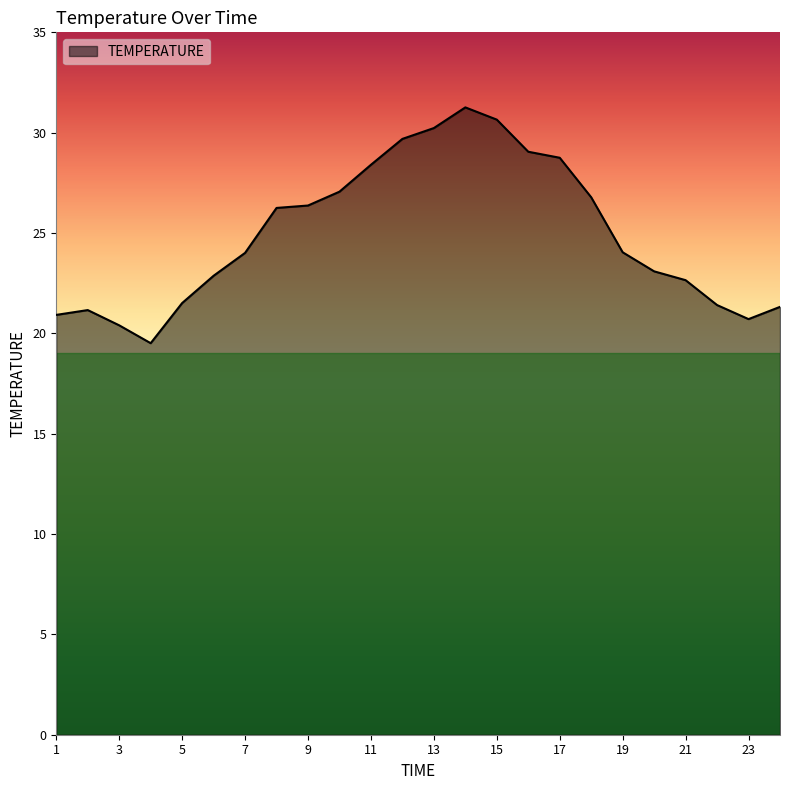

What is the average value?

24.9